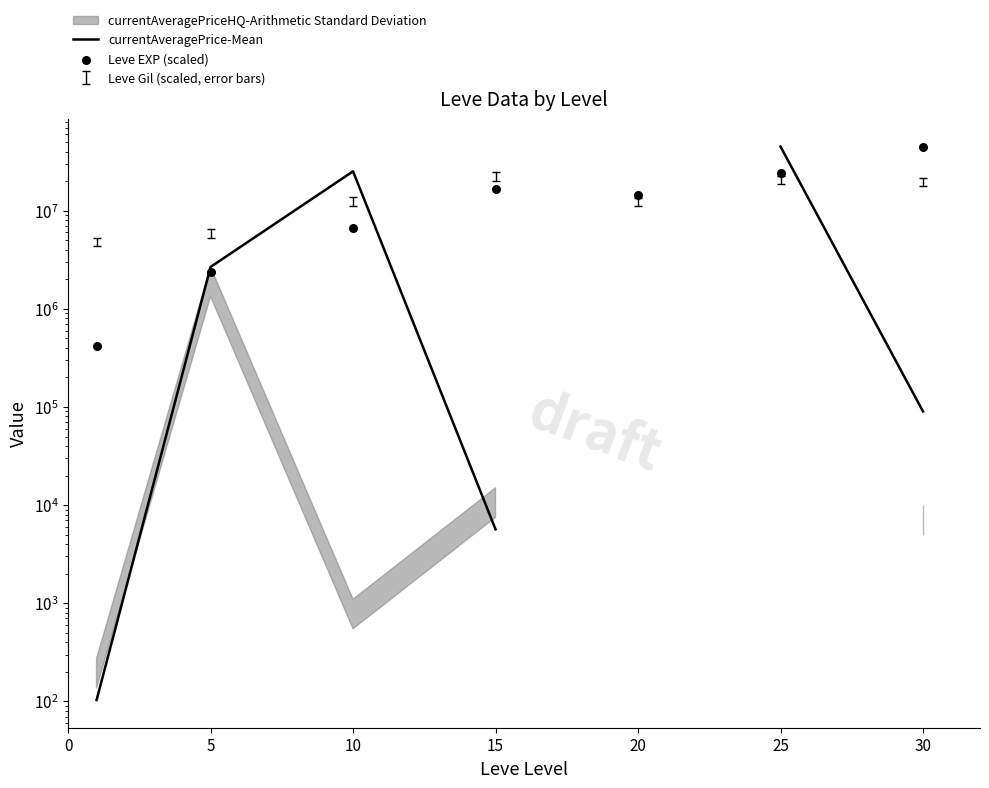

Which series has the largest Y range (max minus min)?

currentAveragePrice-Mean